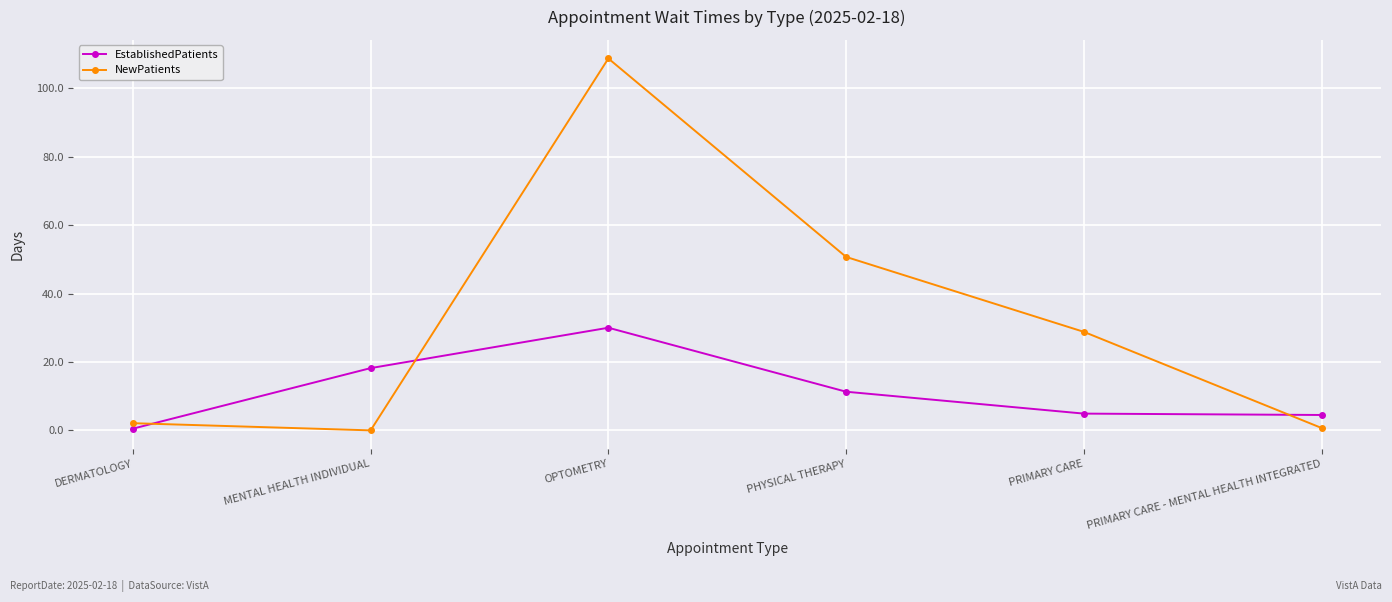

The value of EstablishedPatients at PHYSICAL THERAPY is 11.3. True or false?

True